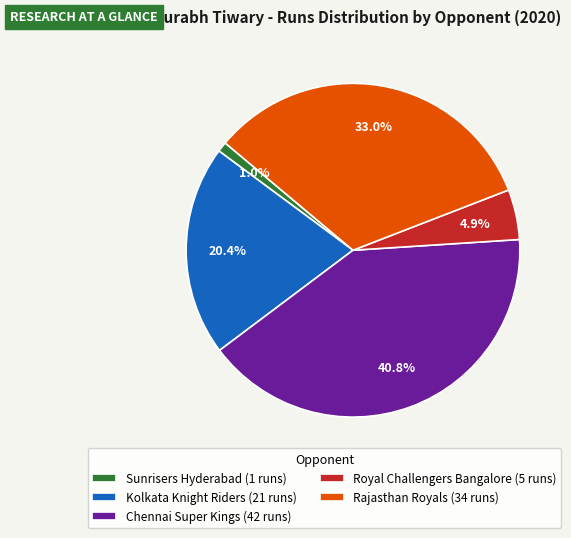

To the nearest percent, what percentage of the pie is Sunrisers Hyderabad?

1%